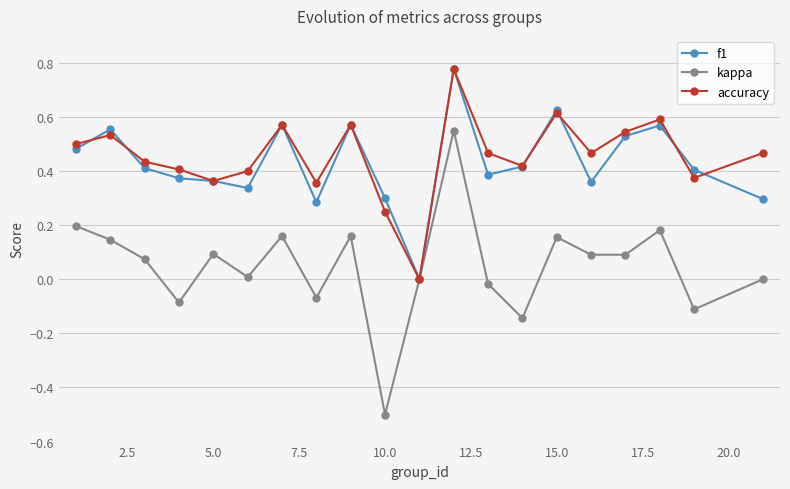

How many interior local peaks does the kappa series have?

6